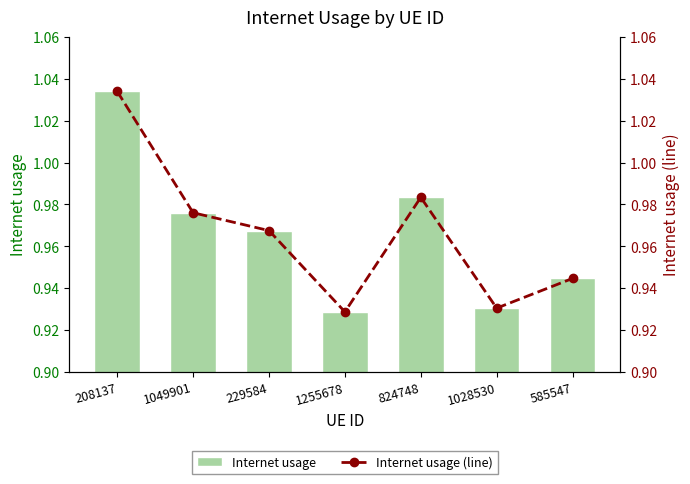

Which series has the largest total across all categories?

Internet usage